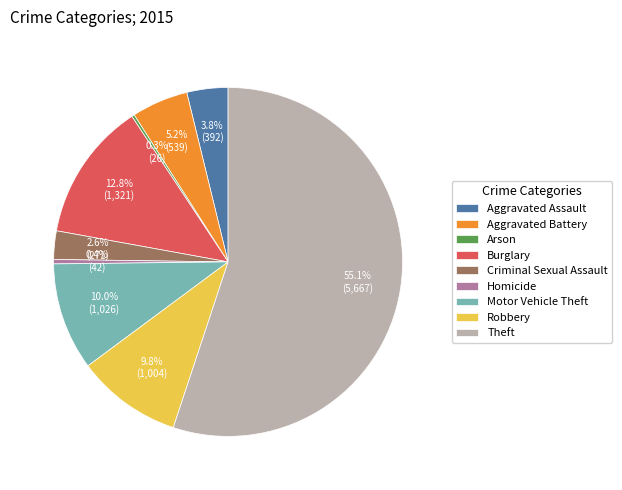

What is the ratio of the value at Criminal Sexual Assault to the value at Homicide?

6.5